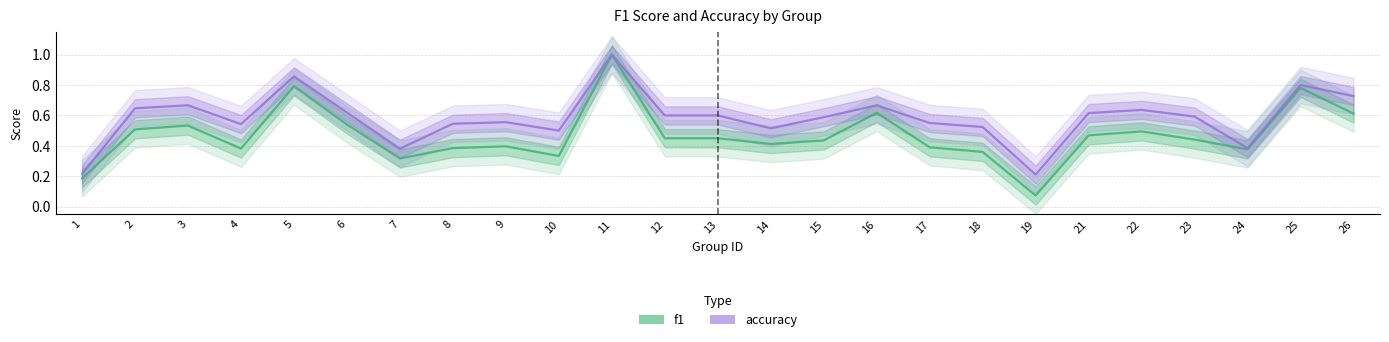

Which series has the largest total across all categories?

accuracy